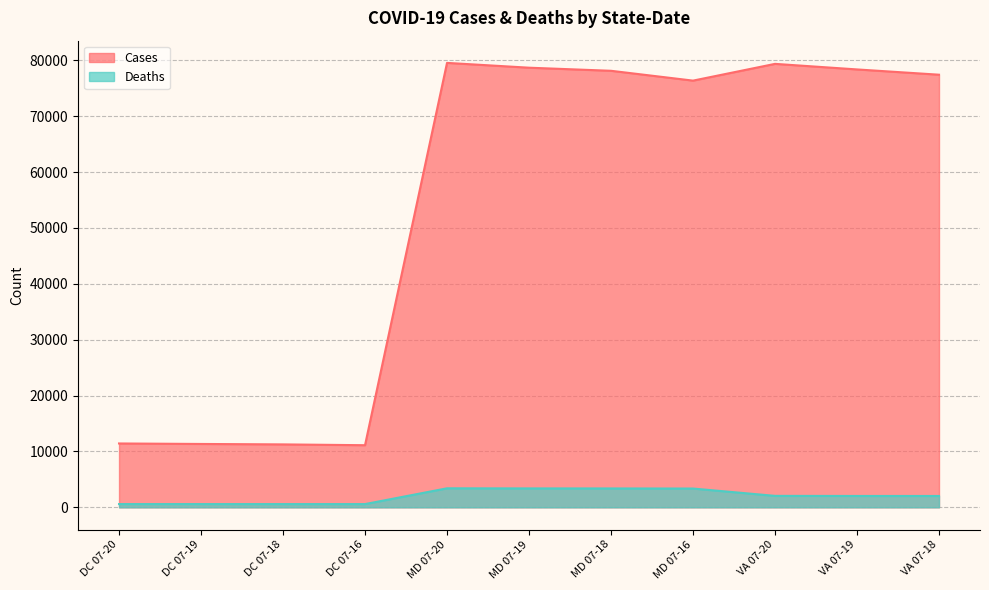

True or false: Deaths and Cases cross at least once.

False